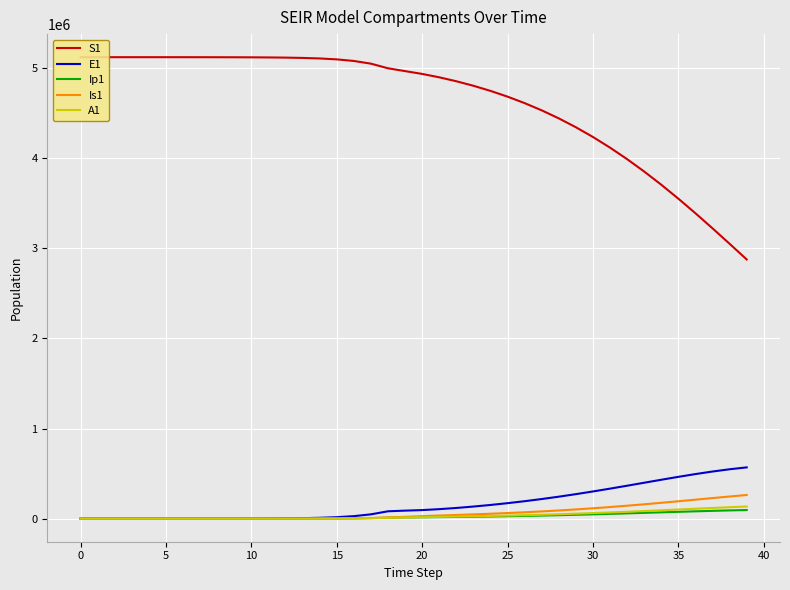

True or false: Ip1 has a value of 25830.9 at 21.

False